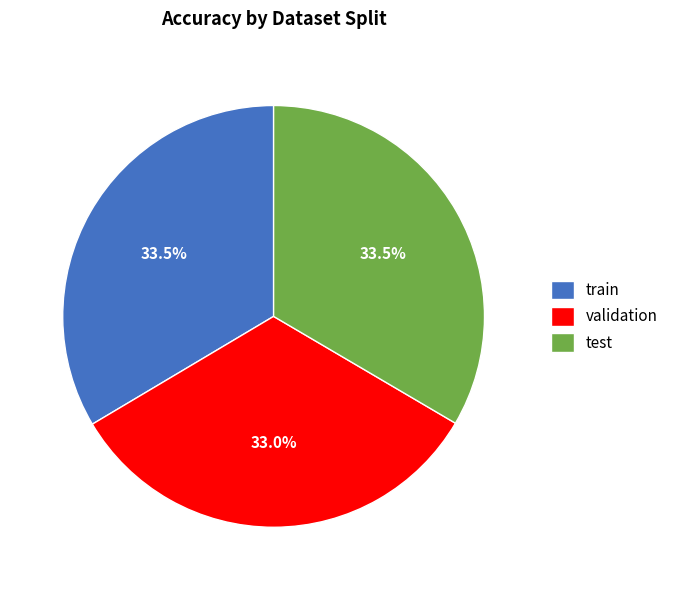

Is it true that train is 27% of the pie?

False